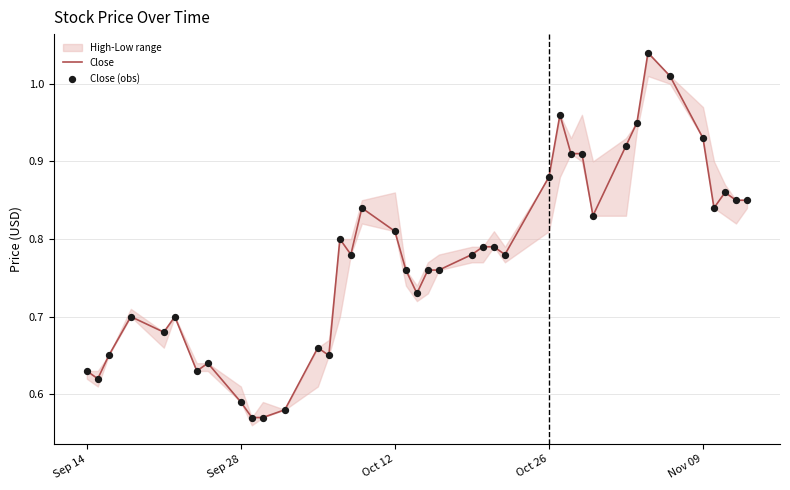

Which series has the largest total across all categories?

Close